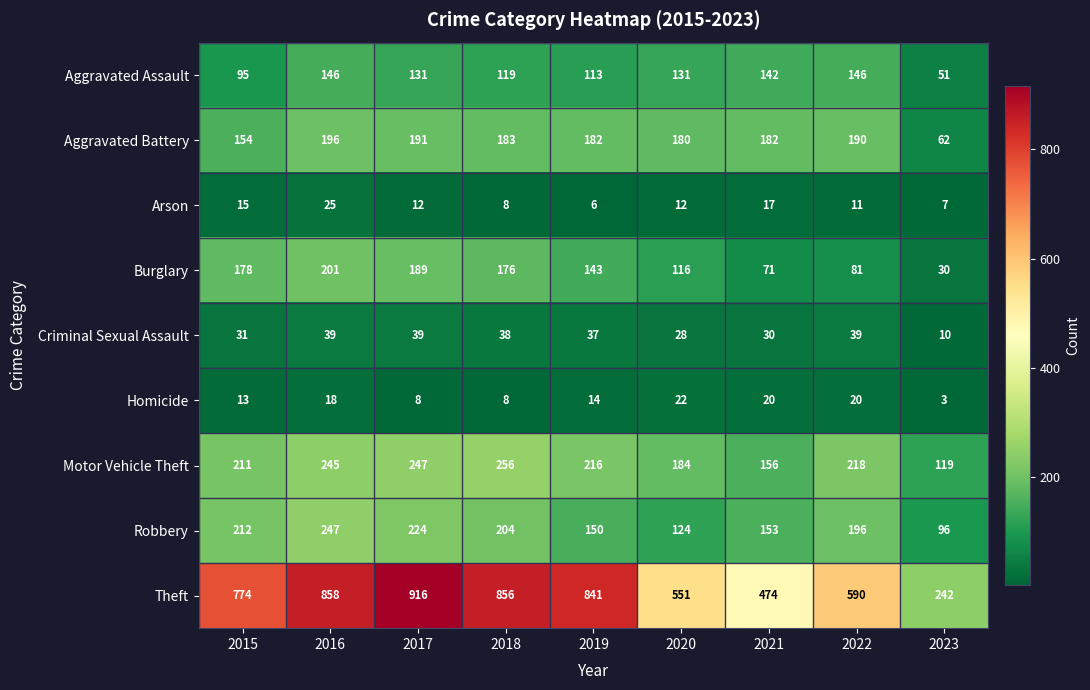

At how many categories does at least one series exceed 691?

5